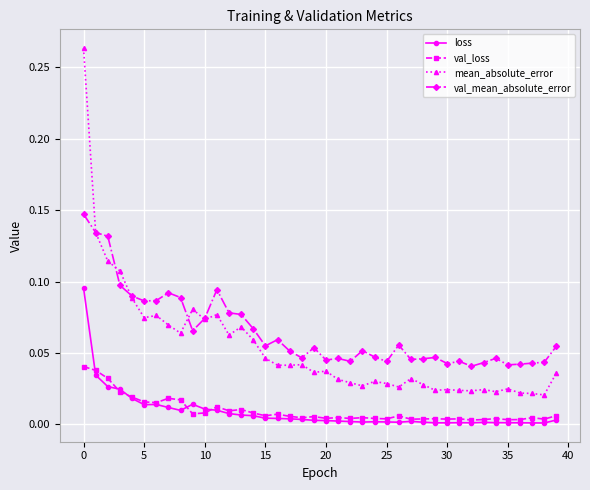

Which series has the largest range (max minus min)?

mean_absolute_error